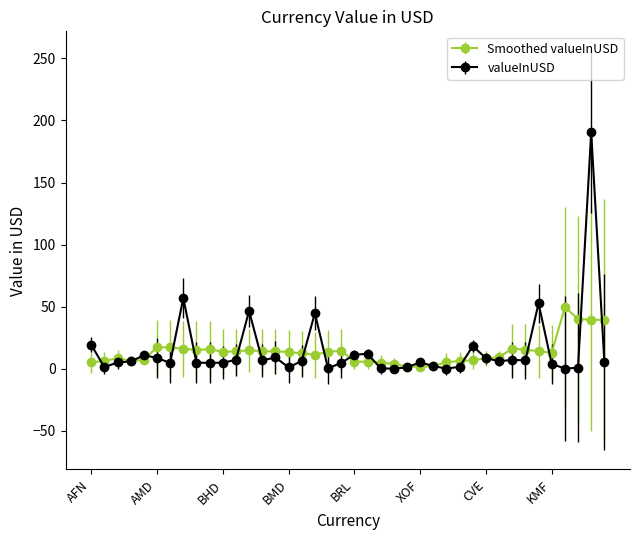

What is the maximum value for valueInUSD?

190.5